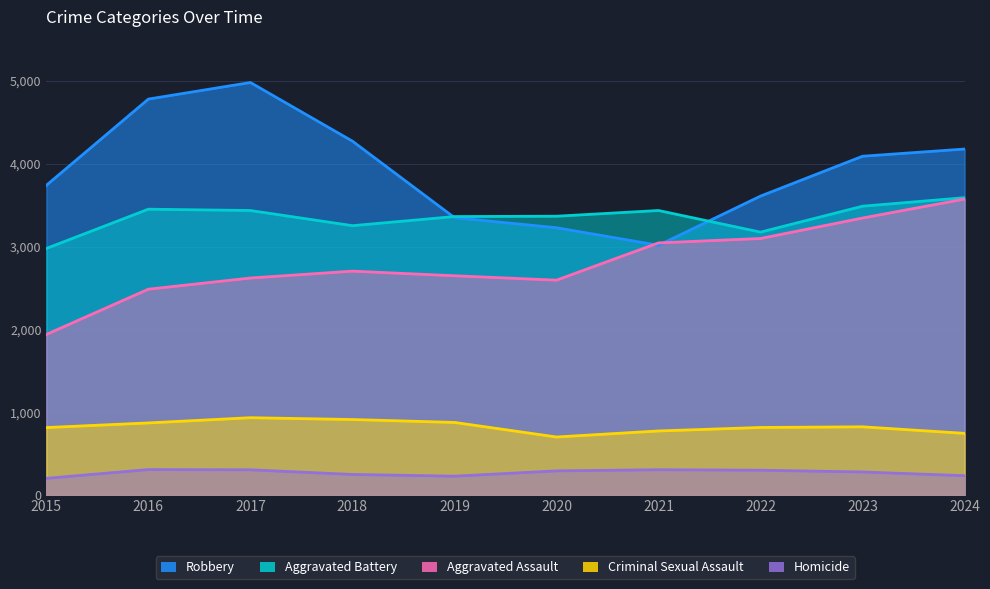

Which series has the widest spread of values?

Robbery